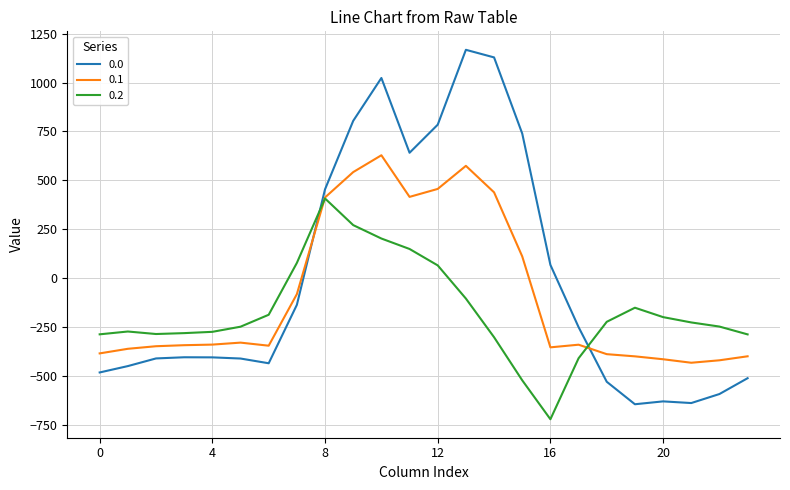

How many intersections are there between 0.1 and 0.0?

2